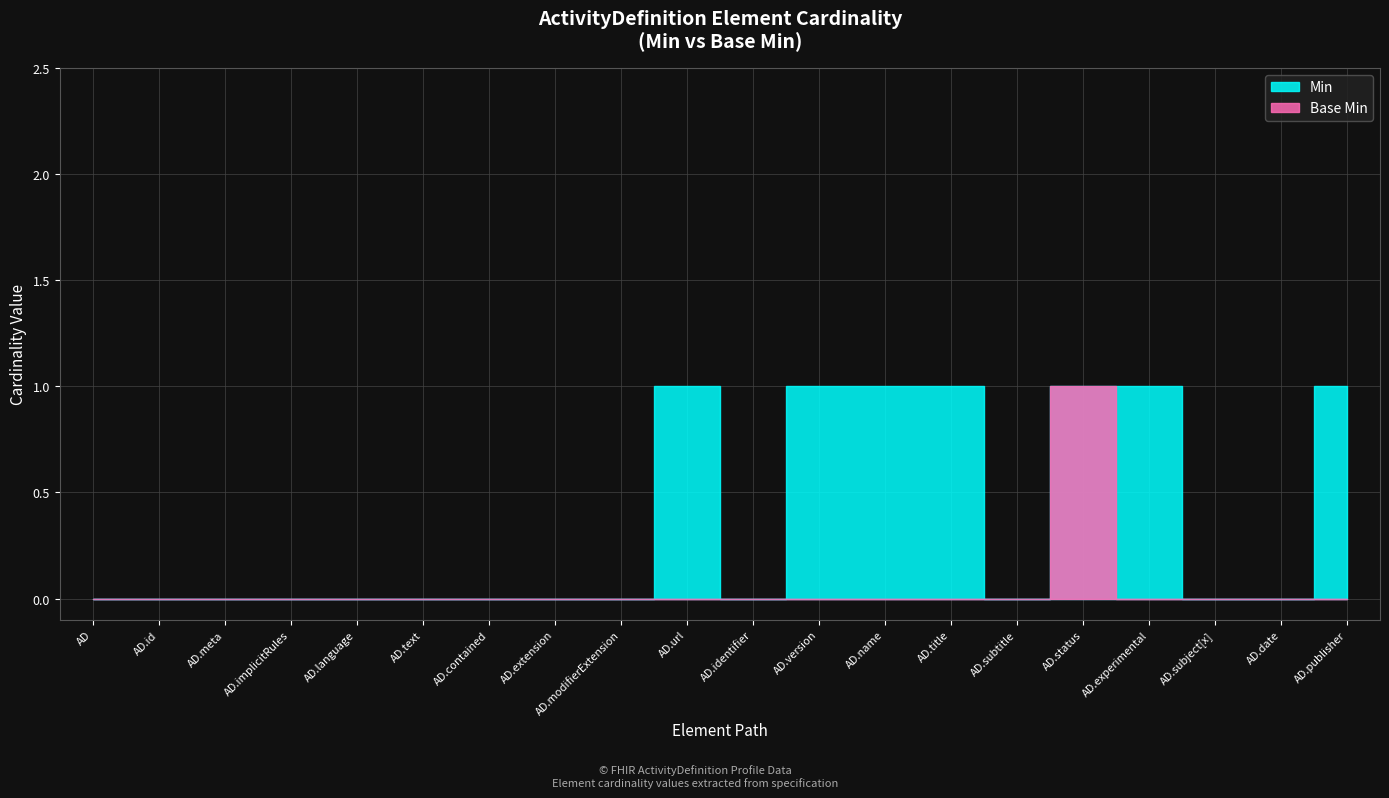

Which series has the widest spread of values?

Min